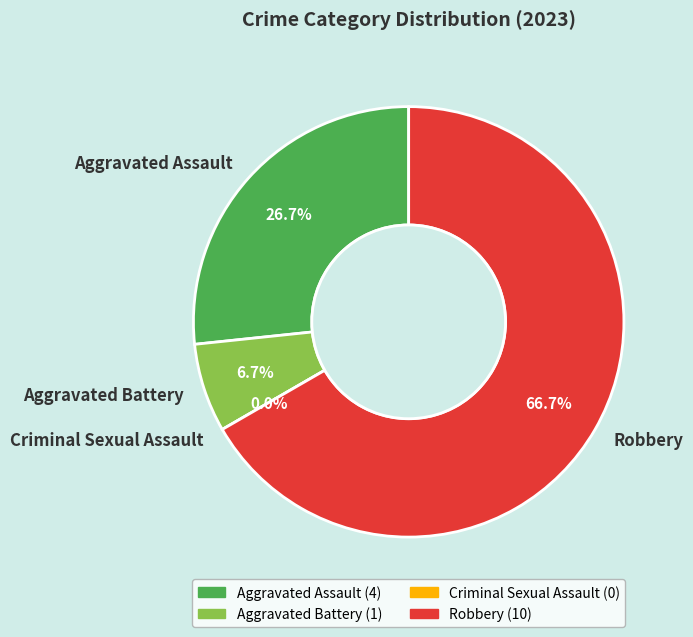

Is it true that Criminal Sexual Assault is 1% of the pie?

False